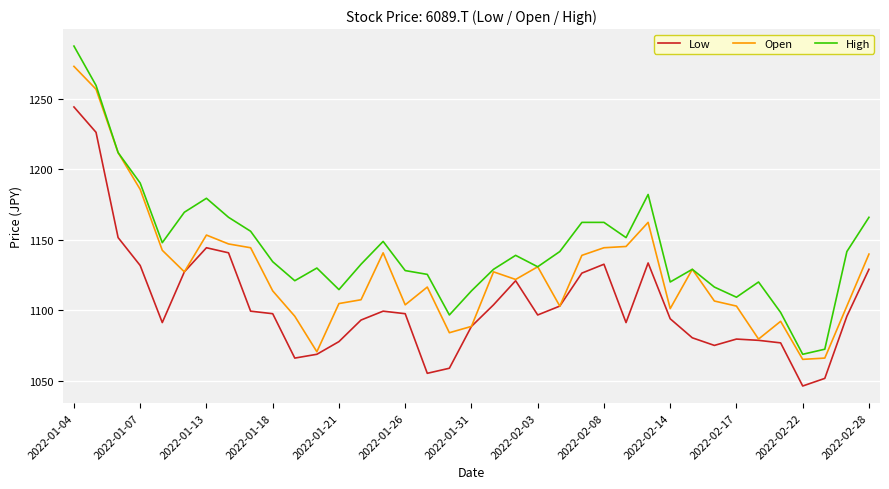

Rank the series by their maximum value, from lowest to highest.

Low, Open, High